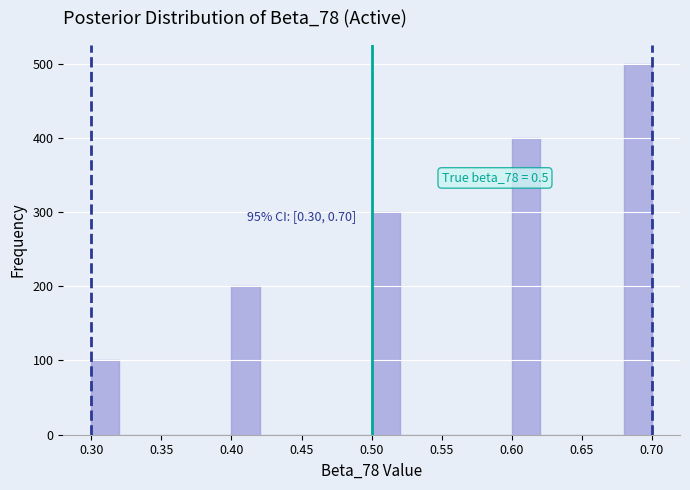

Which range on the x-axis has the tallest bar?

0.68 to 0.70